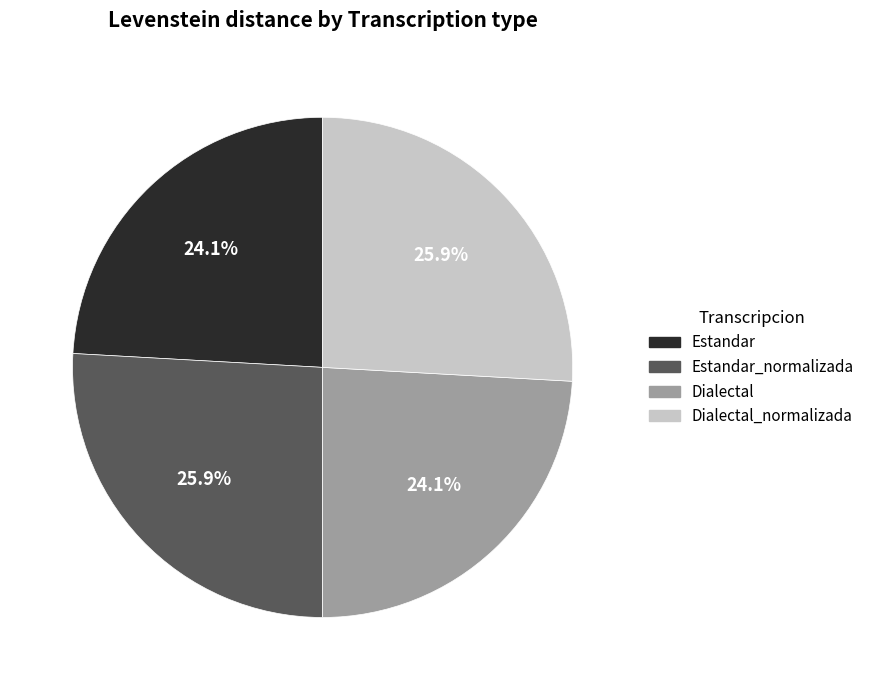

Does any single category account for the majority?

No